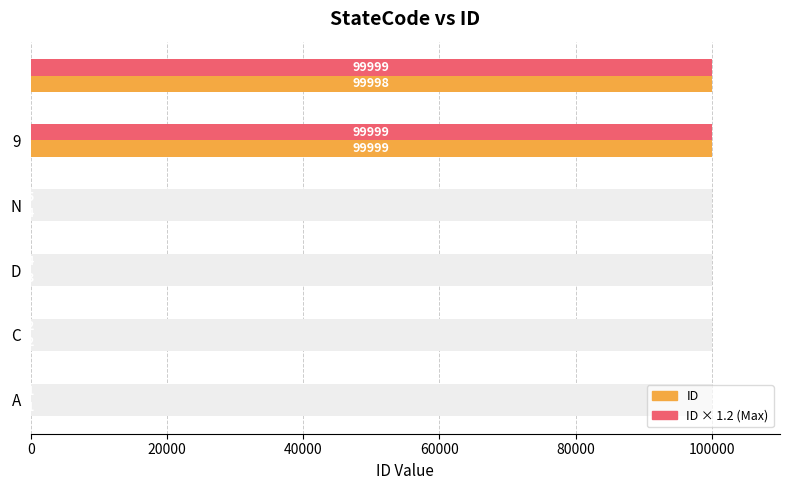

Reading right to left, list all the values displayed in this chart.

ID: 99998.0	99999.0	4.0	3.0	2.0	1.0
ID × 1.2 (Max): 99999.0	99999.0	4.8	3.6	2.4	1.2